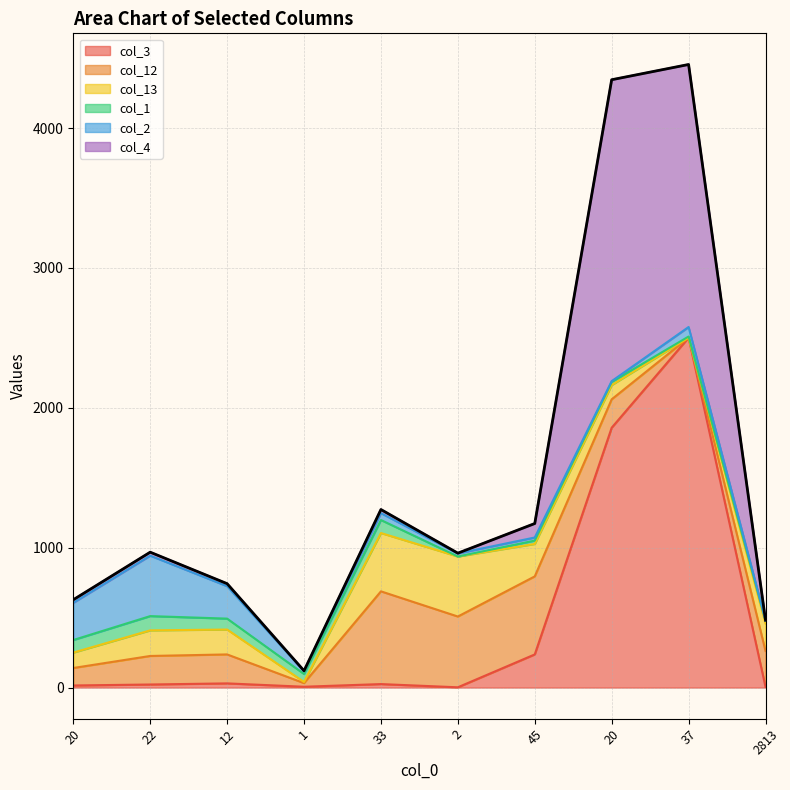

What is the label of the 4th point from the left?

1